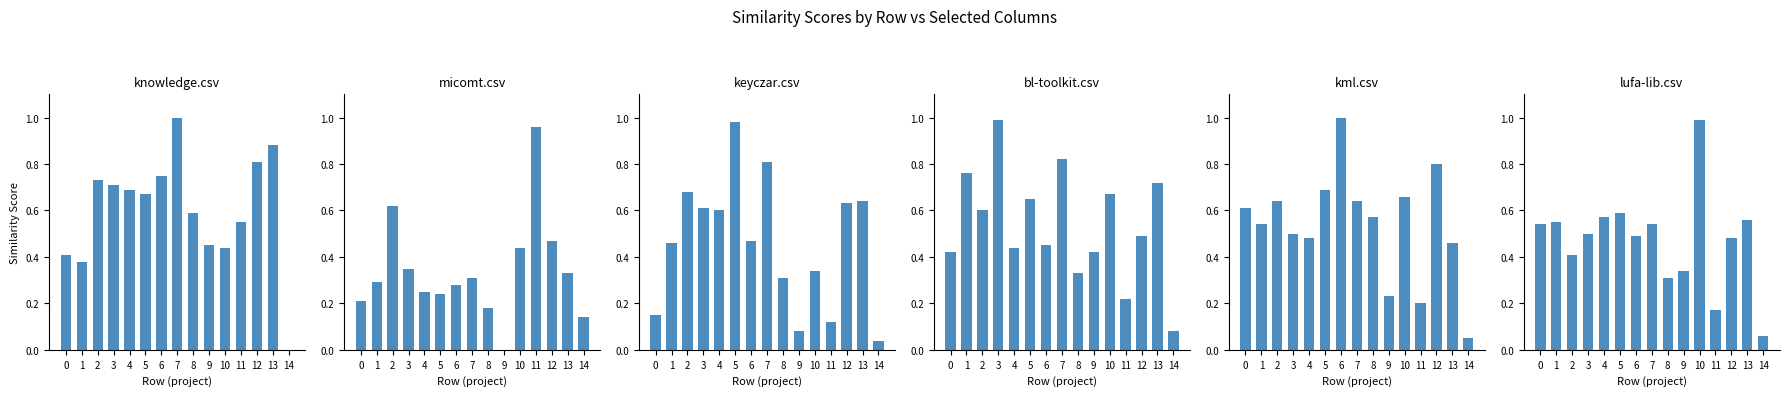

Which series has the largest range (max minus min)?

knowledge.csv